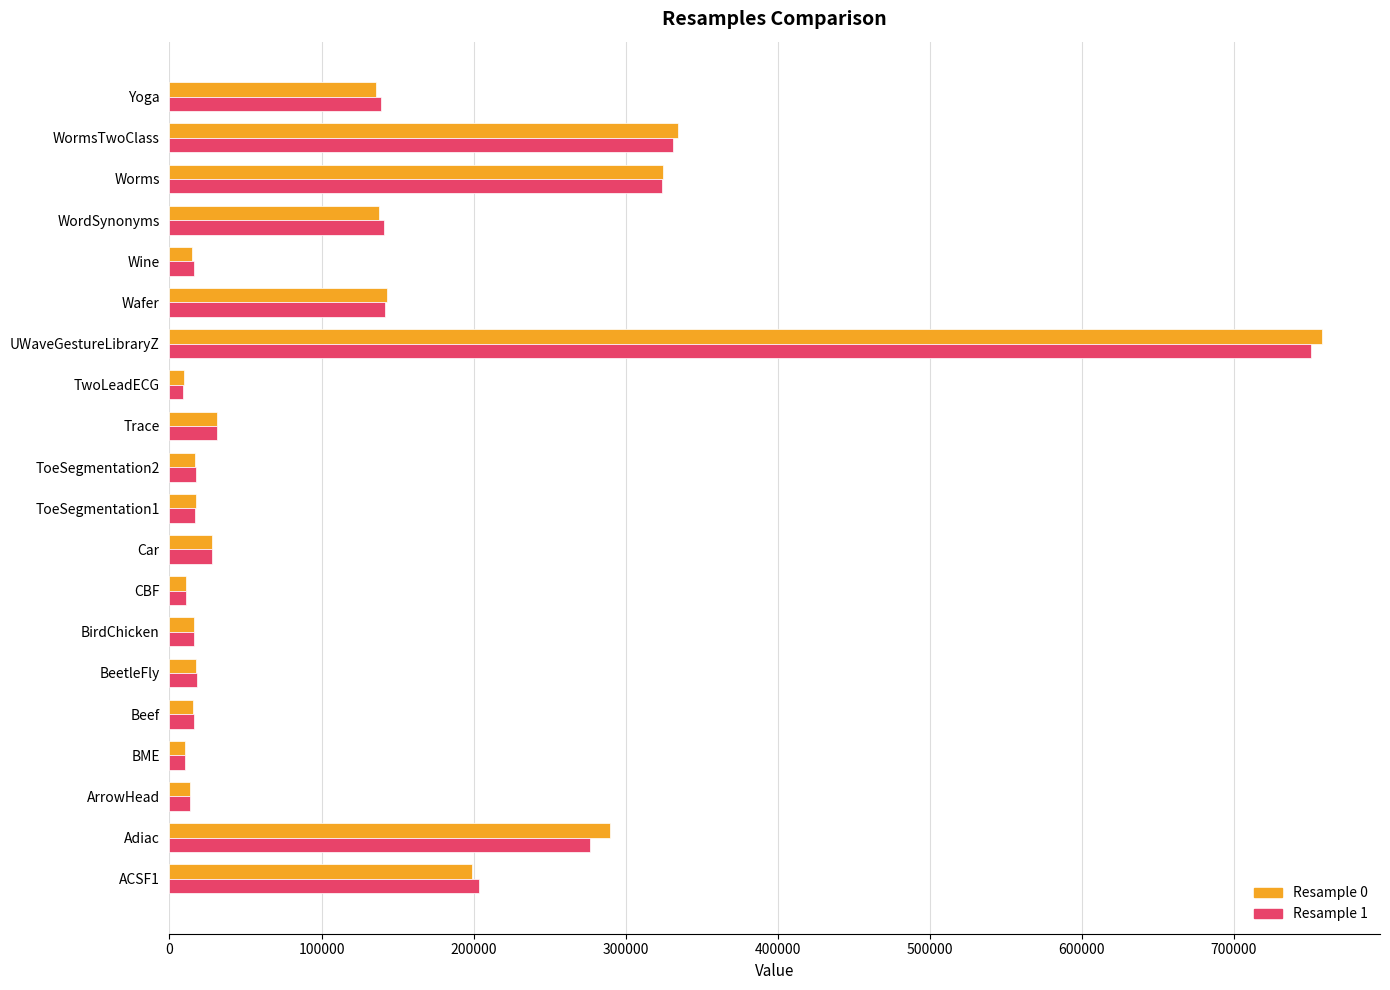

What is the total value across all series at Adiac?

566101